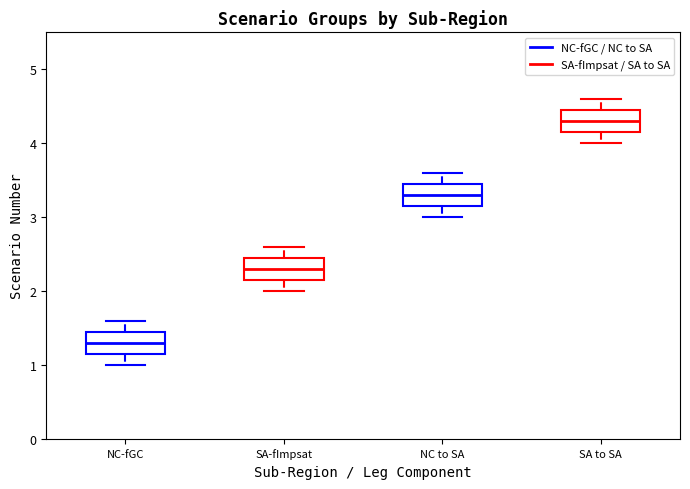

Where is the upper edge of the box for SA to SA on the y-axis? The values are not printed on the chart, so give them approximately, as read against the axis.

4.5